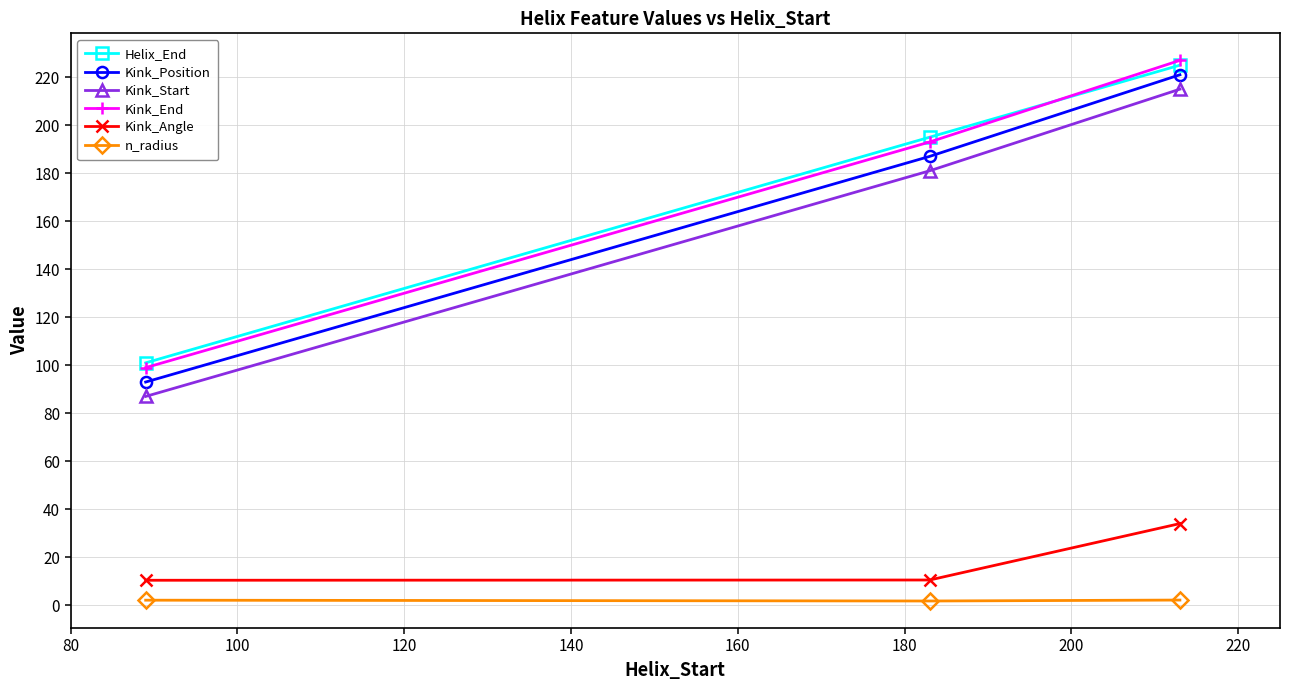

What is the maximum value shown in the chart?

227.0